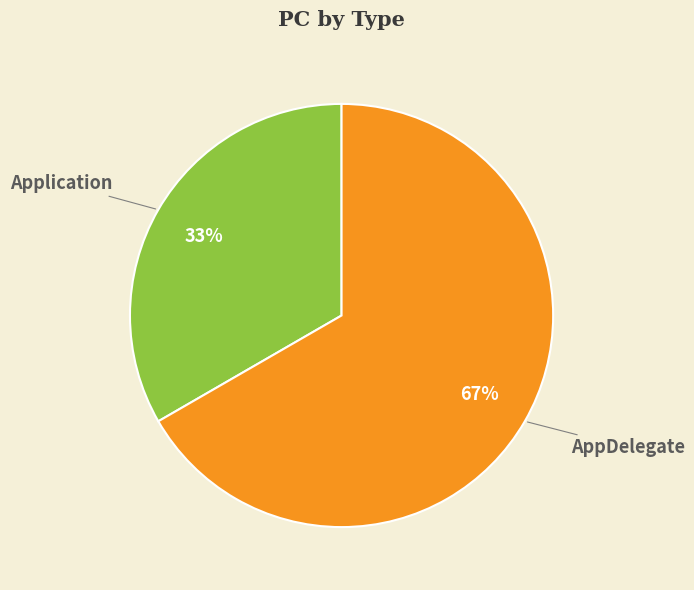

Which category has the biggest portion of the pie?

AppDelegate